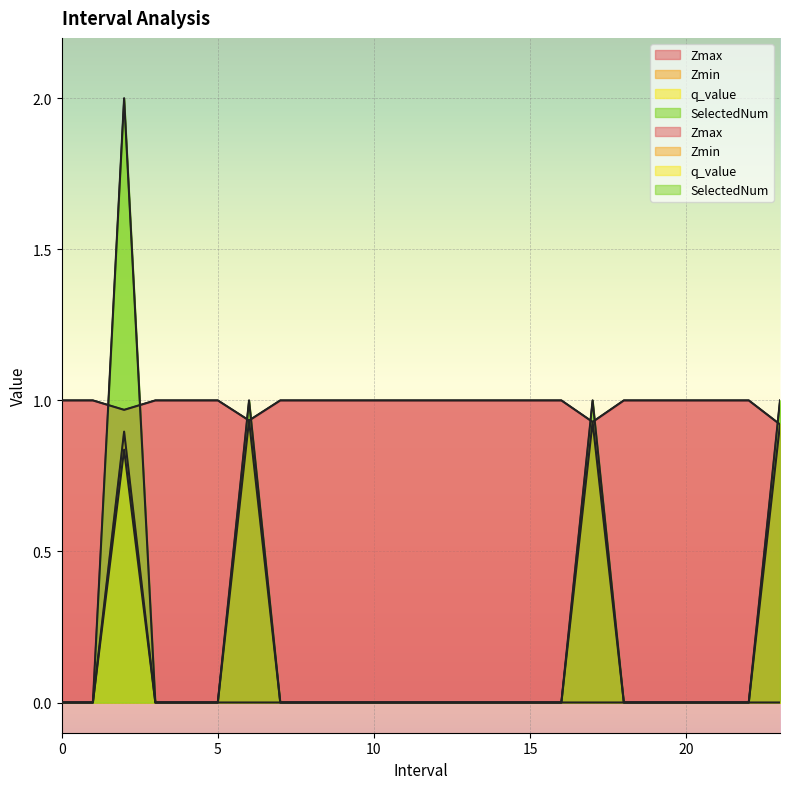

True or false: Zmin and q_value cross at least once.

False